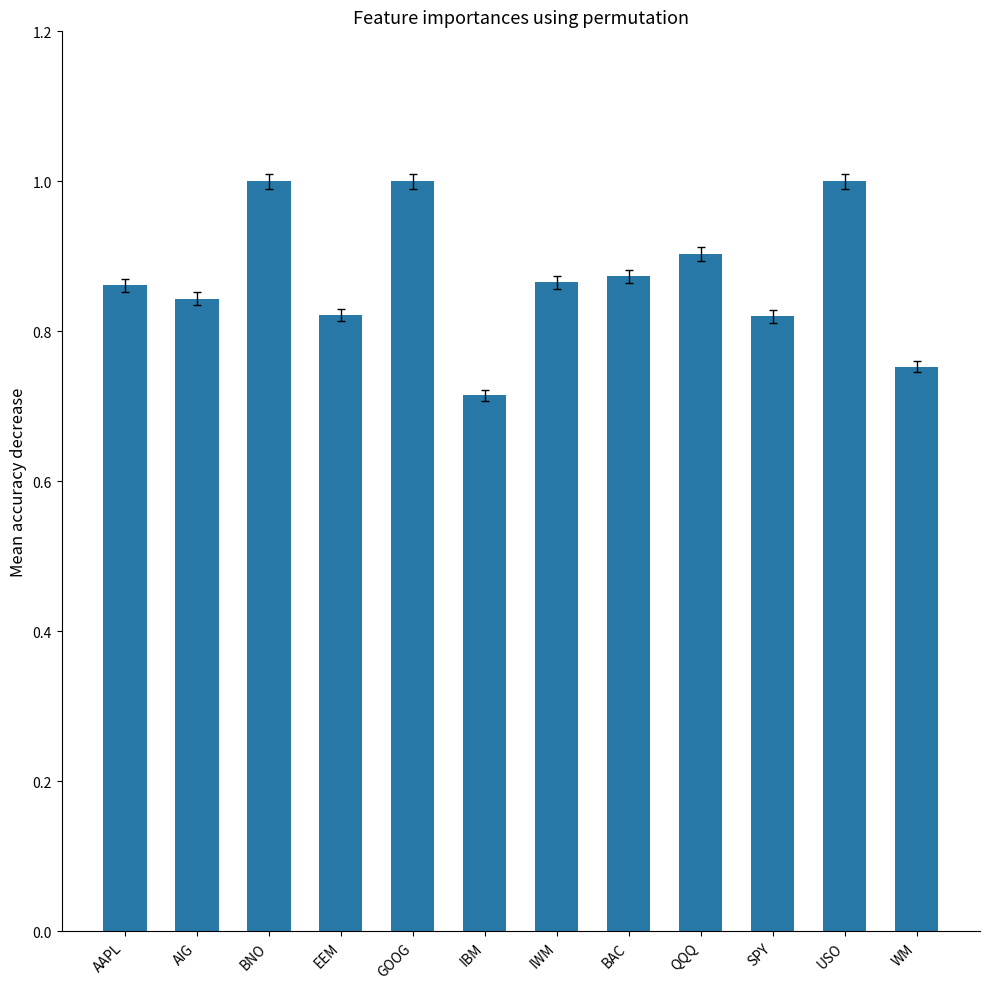

What position from the right is WM?

1